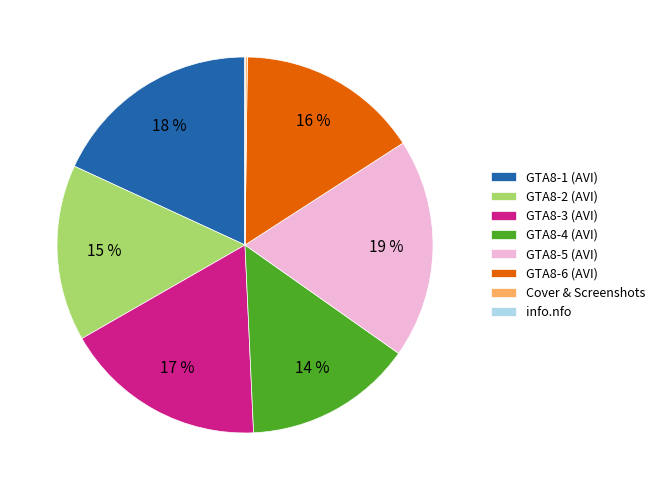

To the nearest percent, what is the average slice percentage?

12%